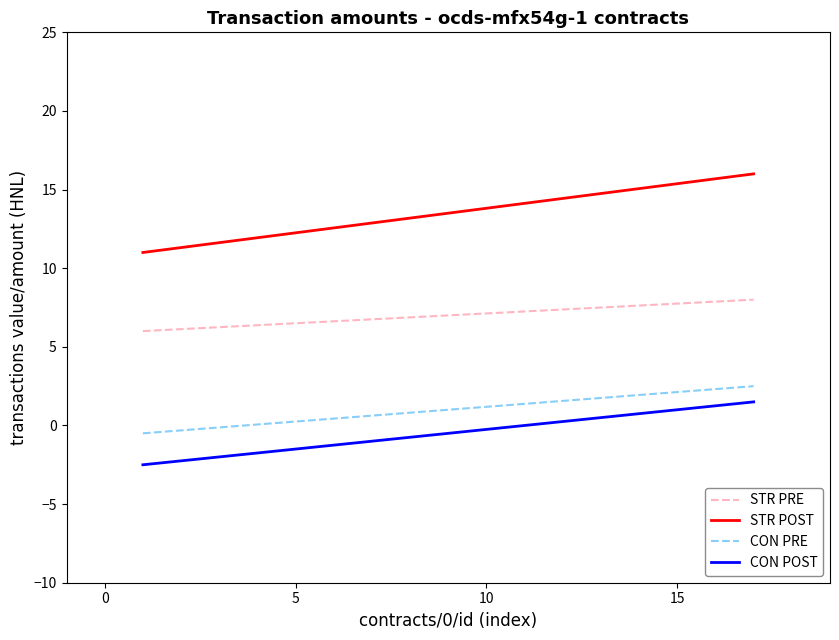

Which series has the widest spread of values?

STR POST